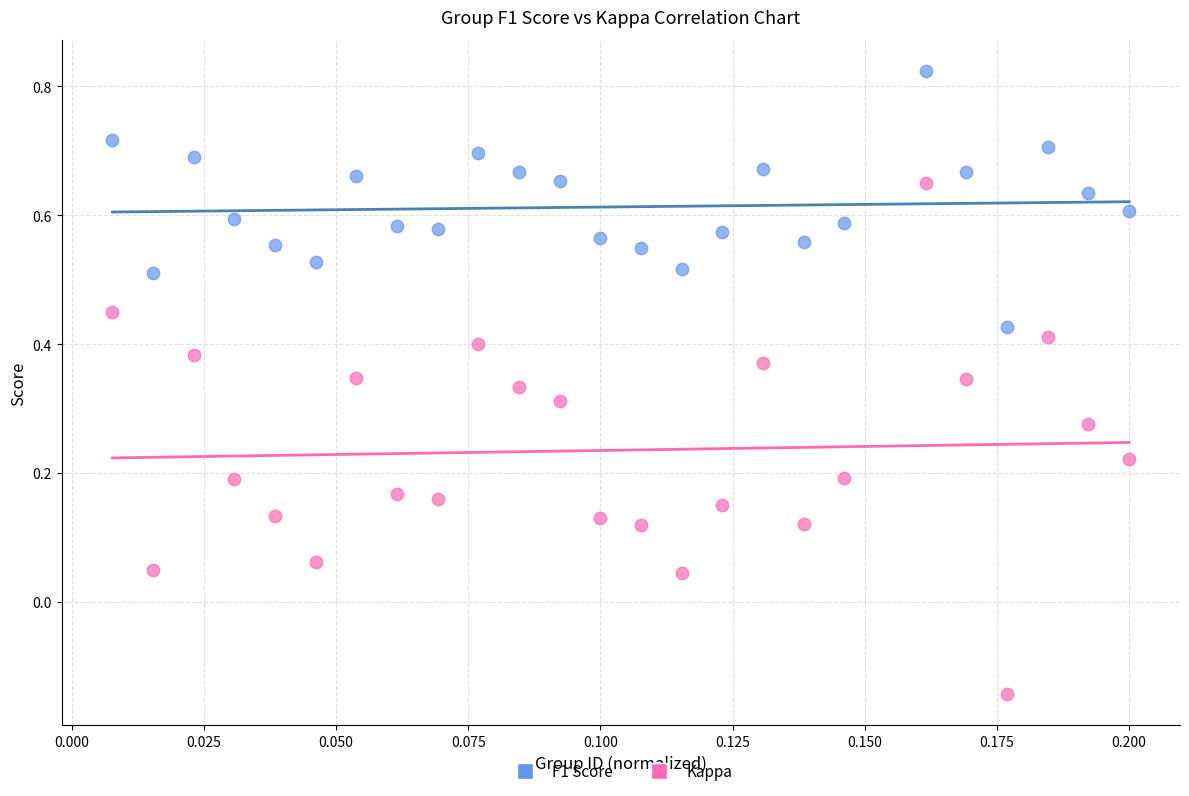

Across all data points, what is the range of Y values (max minus min)?

1.0